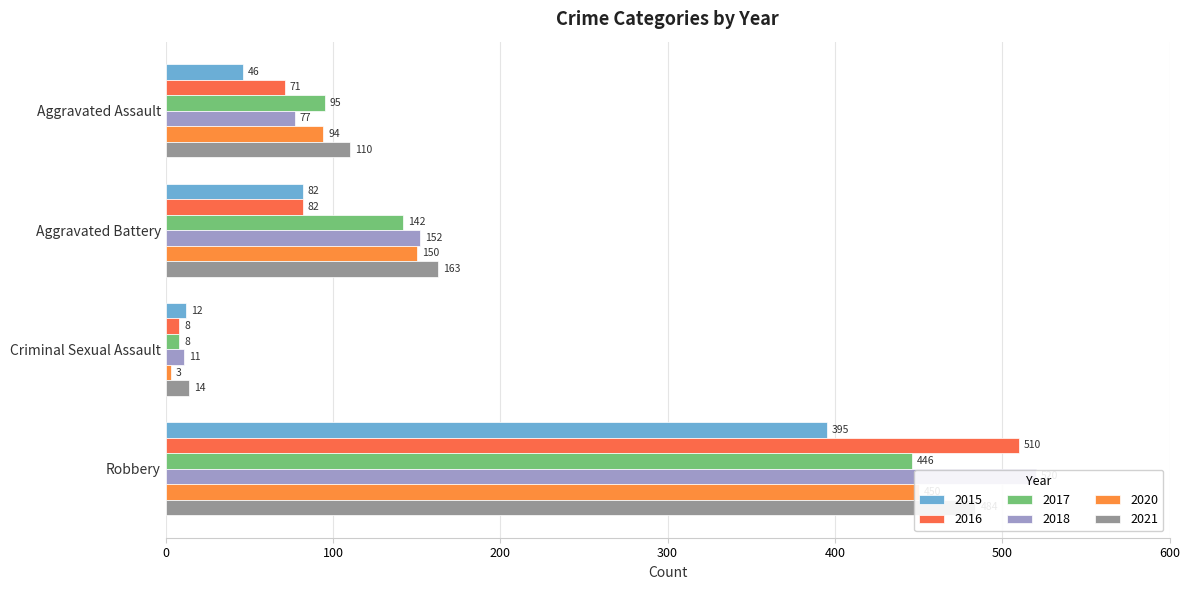

Reading left to right, list all the values displayed in this chart.

2015: Aggravated Assault=46	Aggravated Battery=82	Criminal Sexual Assault=12	Robbery=395
2016: Aggravated Assault=71	Aggravated Battery=82	Criminal Sexual Assault=8	Robbery=510
2017: Aggravated Assault=95	Aggravated Battery=142	Criminal Sexual Assault=8	Robbery=446
2018: Aggravated Assault=77	Aggravated Battery=152	Criminal Sexual Assault=11	Robbery=520
2020: Aggravated Assault=94	Aggravated Battery=150	Criminal Sexual Assault=3	Robbery=450
2021: Aggravated Assault=110	Aggravated Battery=163	Criminal Sexual Assault=14	Robbery=484